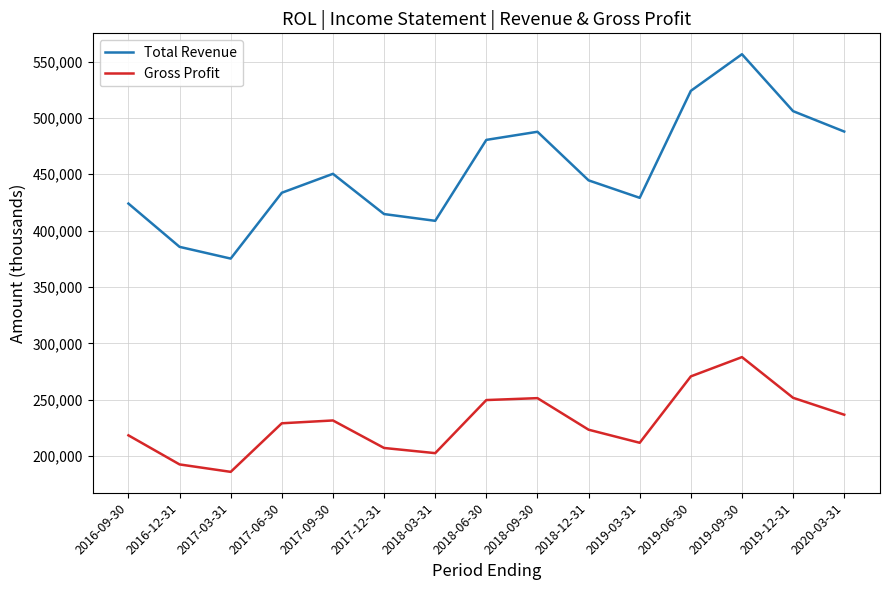

At which category is the sum across all series the highest?

2019-09-30